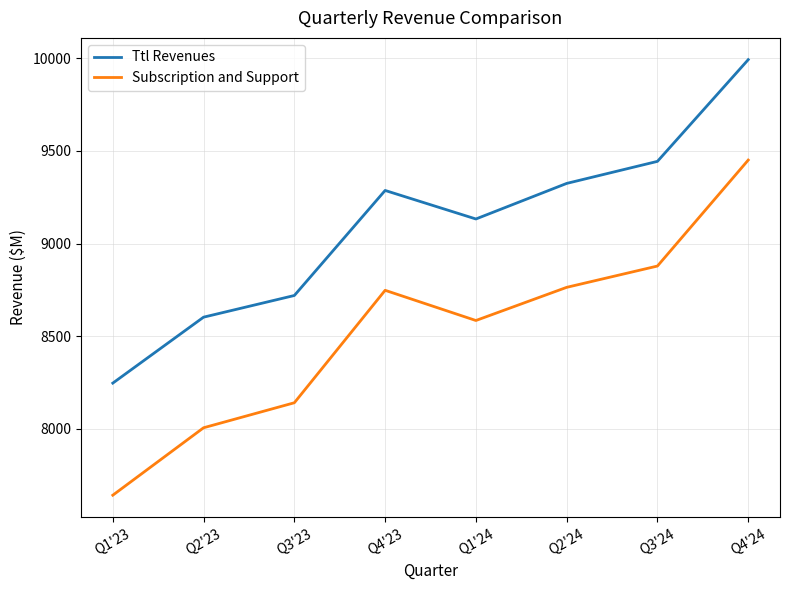

The Ttl Revenues series shows 2834 at Q1'23. True or false?

False